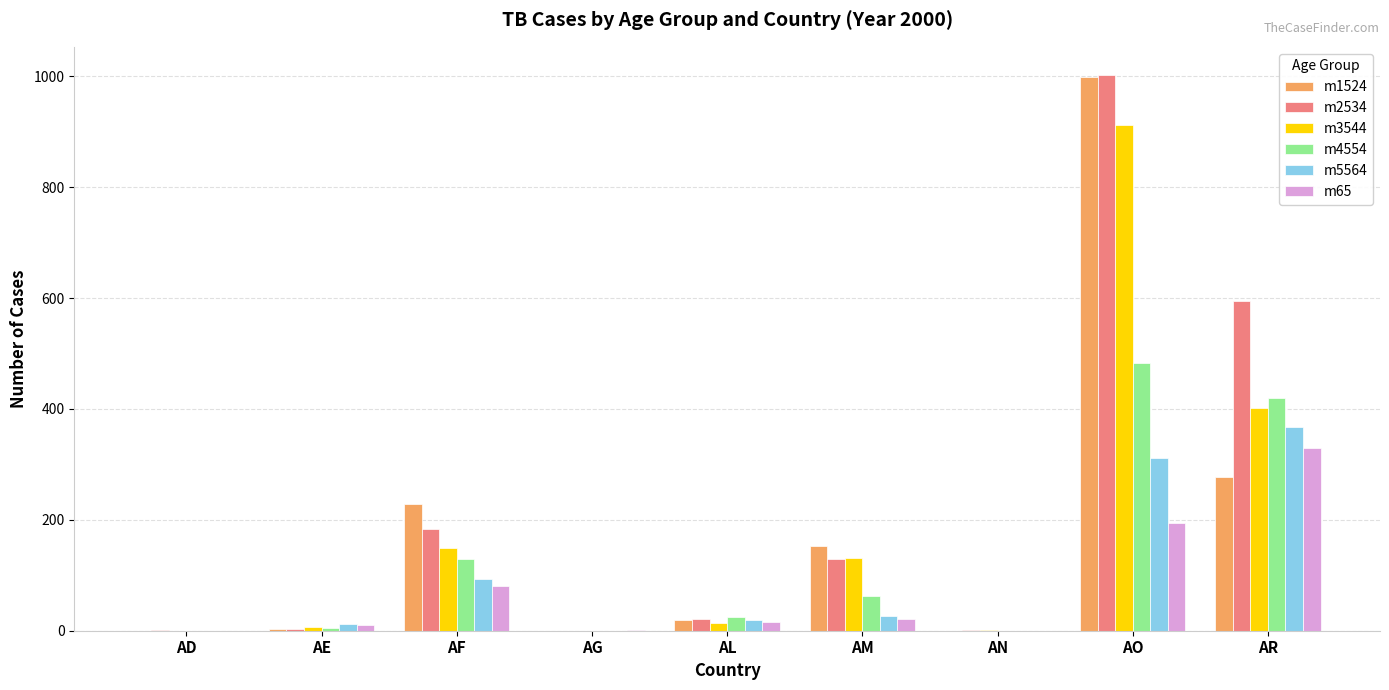

What is the maximum value for m3544?

912